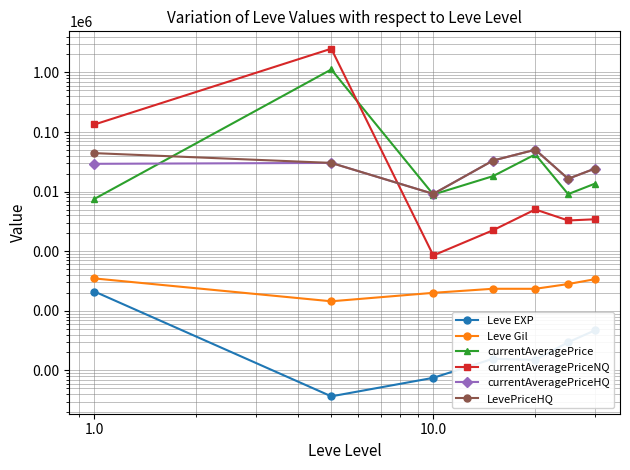

Is the value of Leve Gil at 6 greater than the value of currentAveragePrice at 100.0?

No